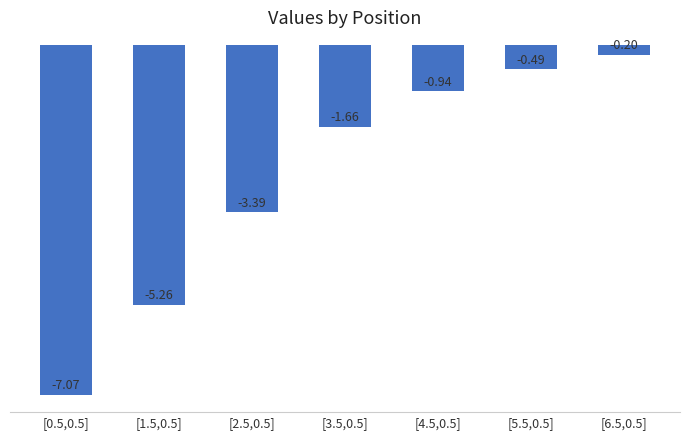

Rank the categories by value from lowest to highest.

[0.5,0.5], [1.5,0.5], [2.5,0.5], [3.5,0.5], [4.5,0.5], [5.5,0.5], [6.5,0.5]